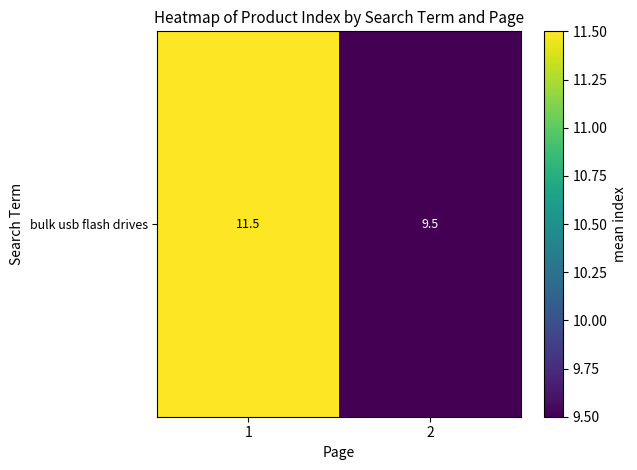

Reading left to right, list all the values displayed in this chart.

1=11.5	2=9.5